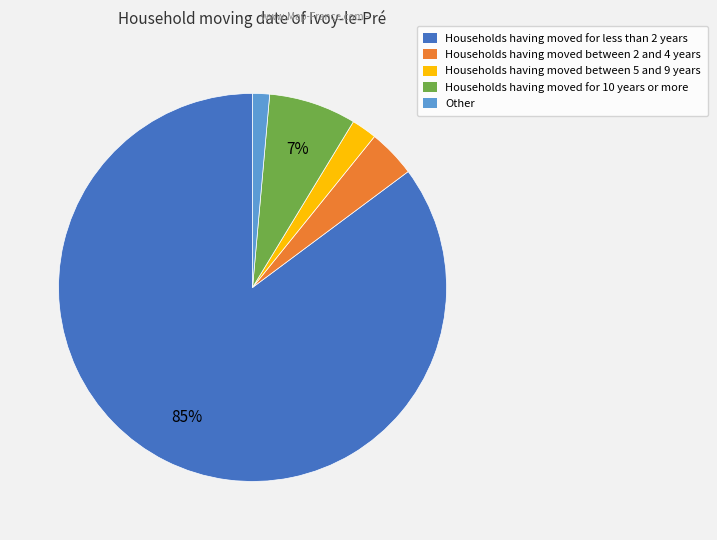

To the nearest percent, what is the average slice percentage?

20%